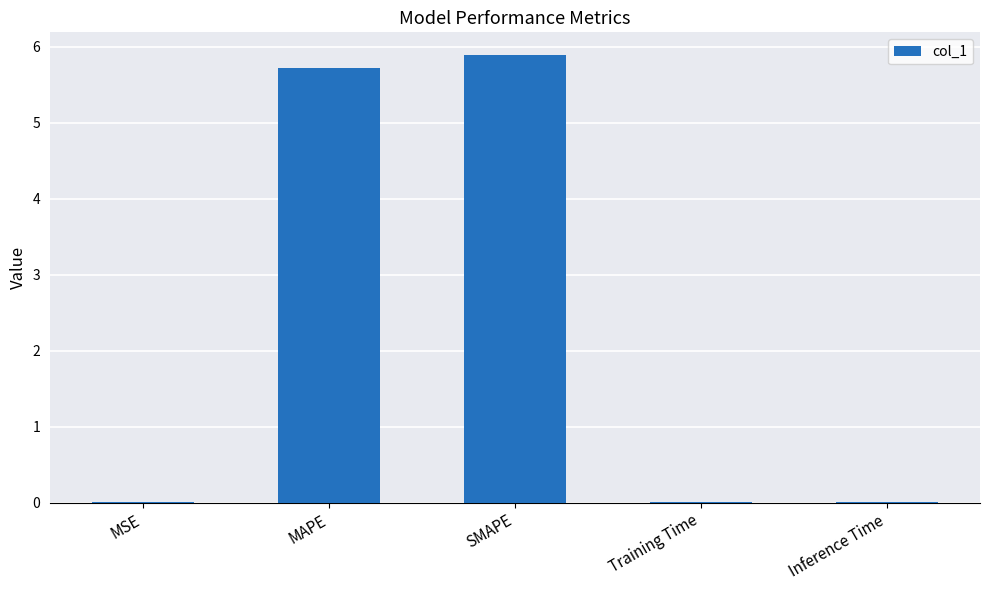

What is the sum of the values at SMAPE and MAPE?

11.6